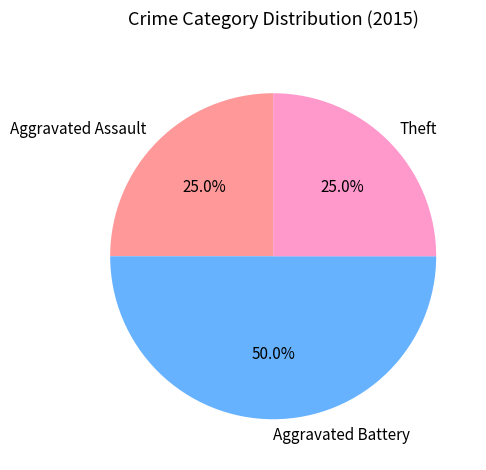

Count the number of slices in the pie.

3